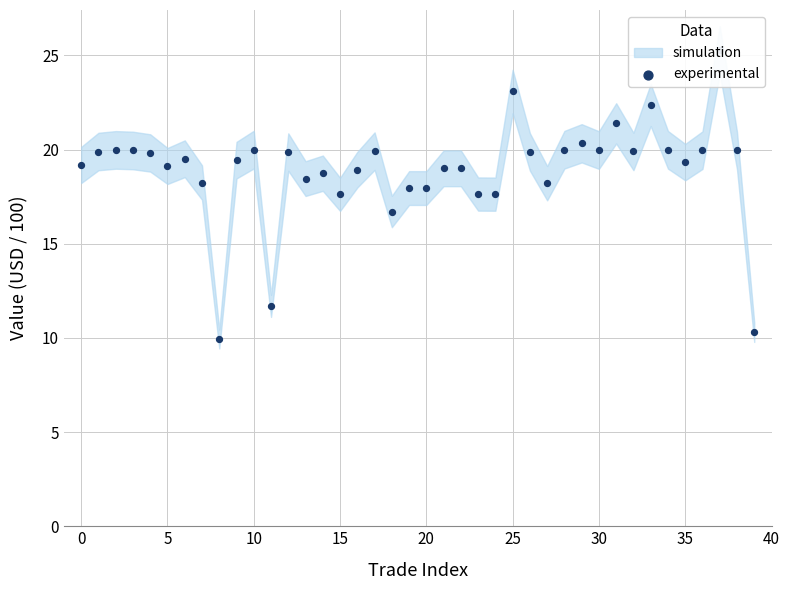

Which has a higher value, 26 or 15?

26